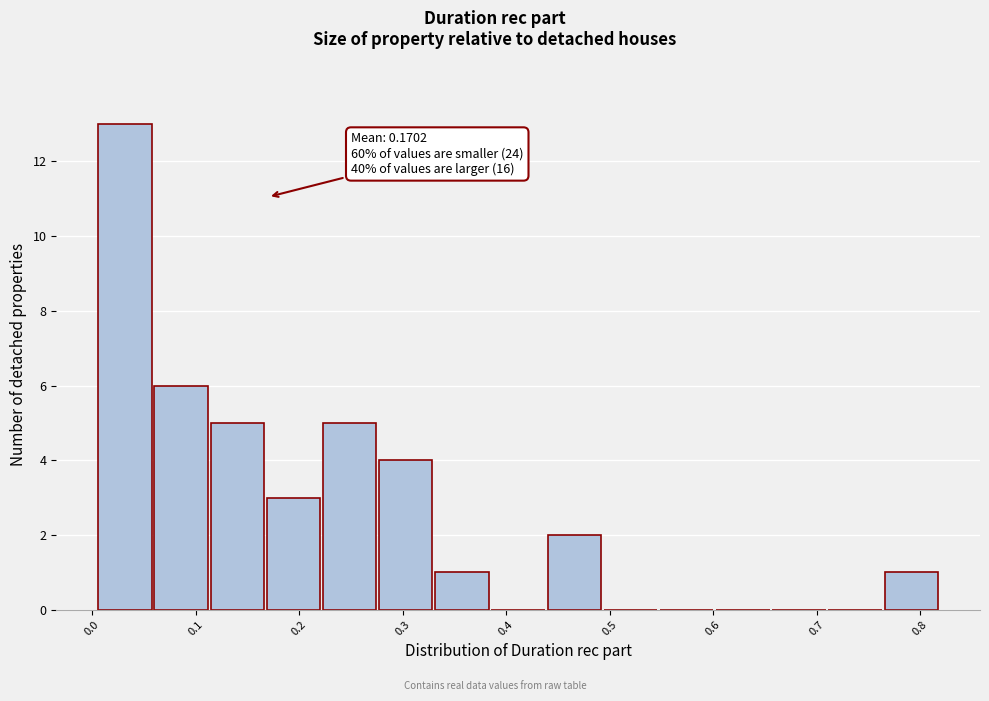

Over which range of the x-axis is the bar tallest?

0.01 to 0.06